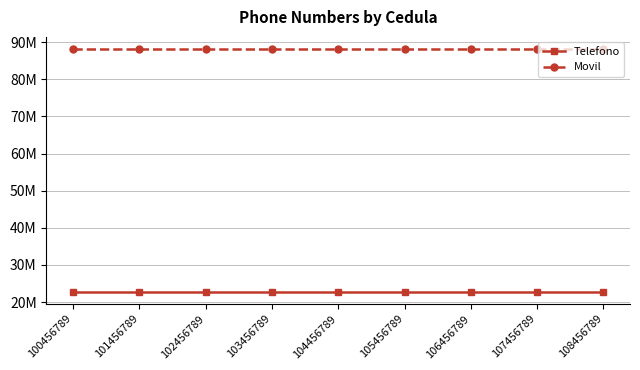

At which category is the sum across all series the highest?

100456789